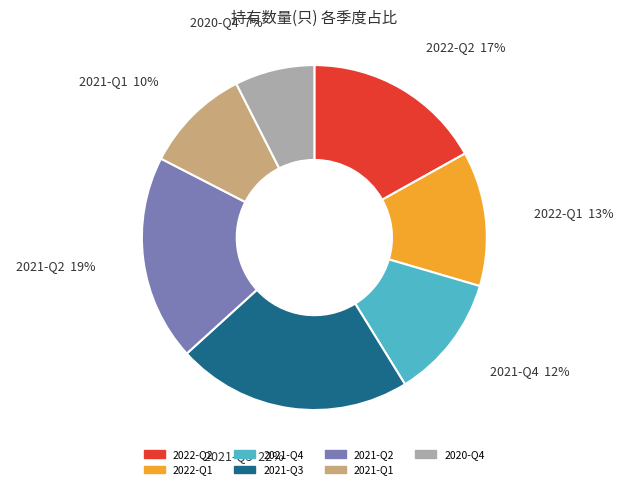

What is the smallest slice in the pie chart?

2020-Q4